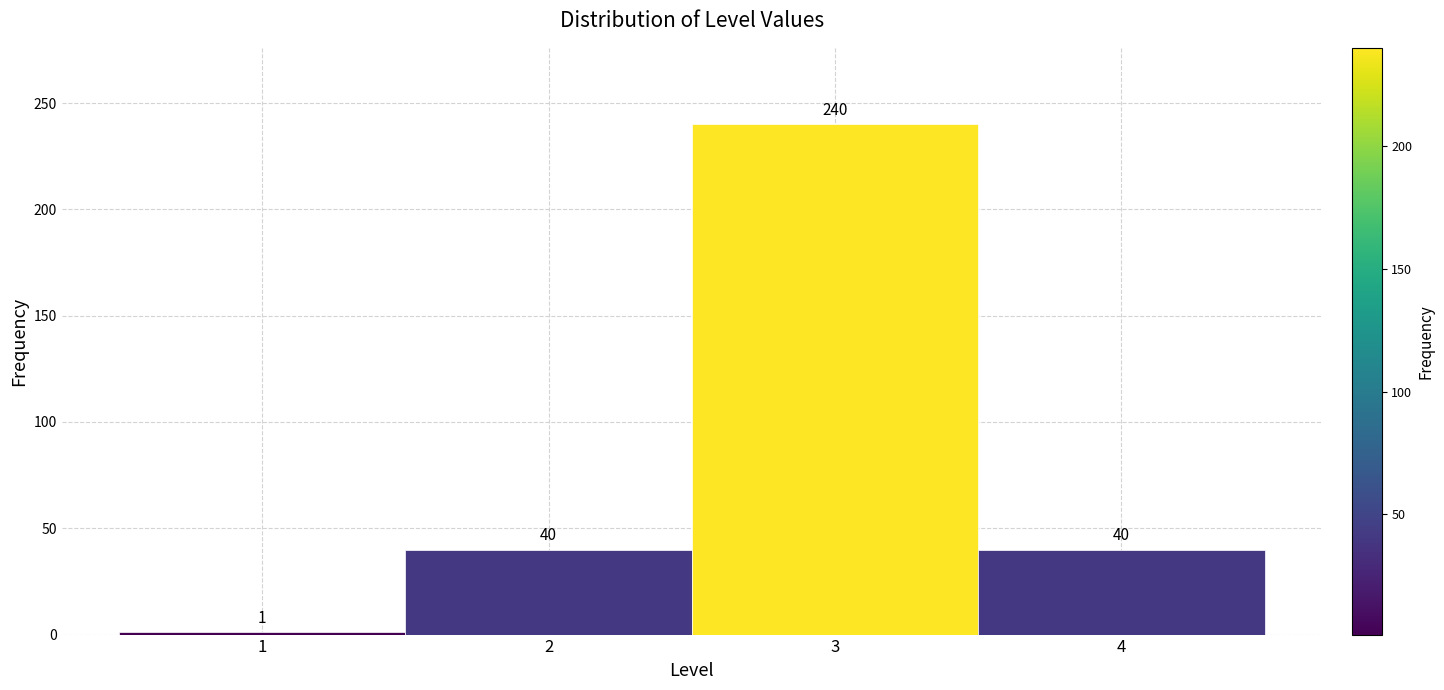

Reading left to right, list every bar in this chart as the range it spans on the x-axis followed by its height.

0.5 to 1.5: 1
1.5 to 2.5: 40
2.5 to 3.5: 240
3.5 to 4.5: 40